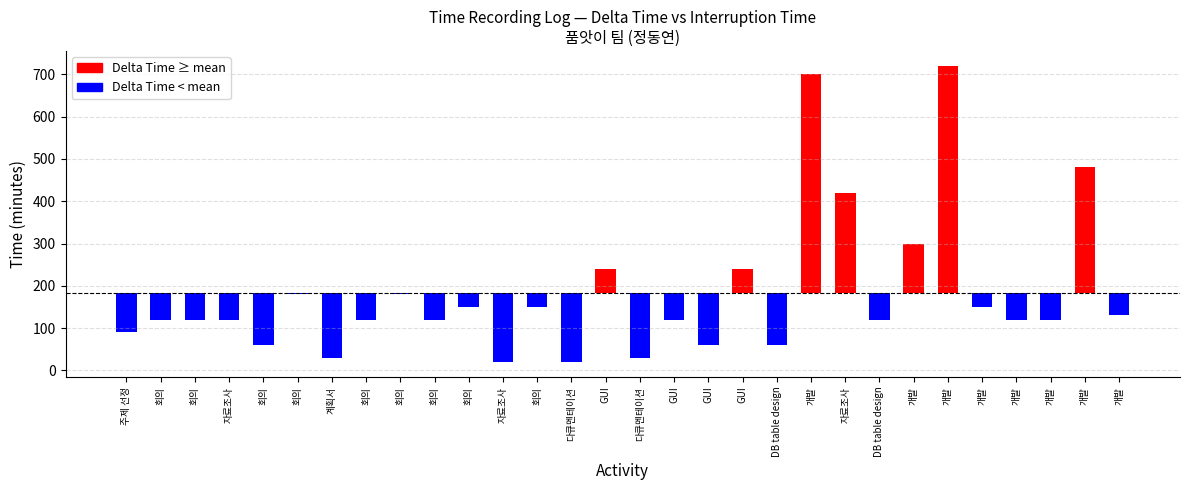

Are the bars grouped side by side (vs. stacked)?

Yes